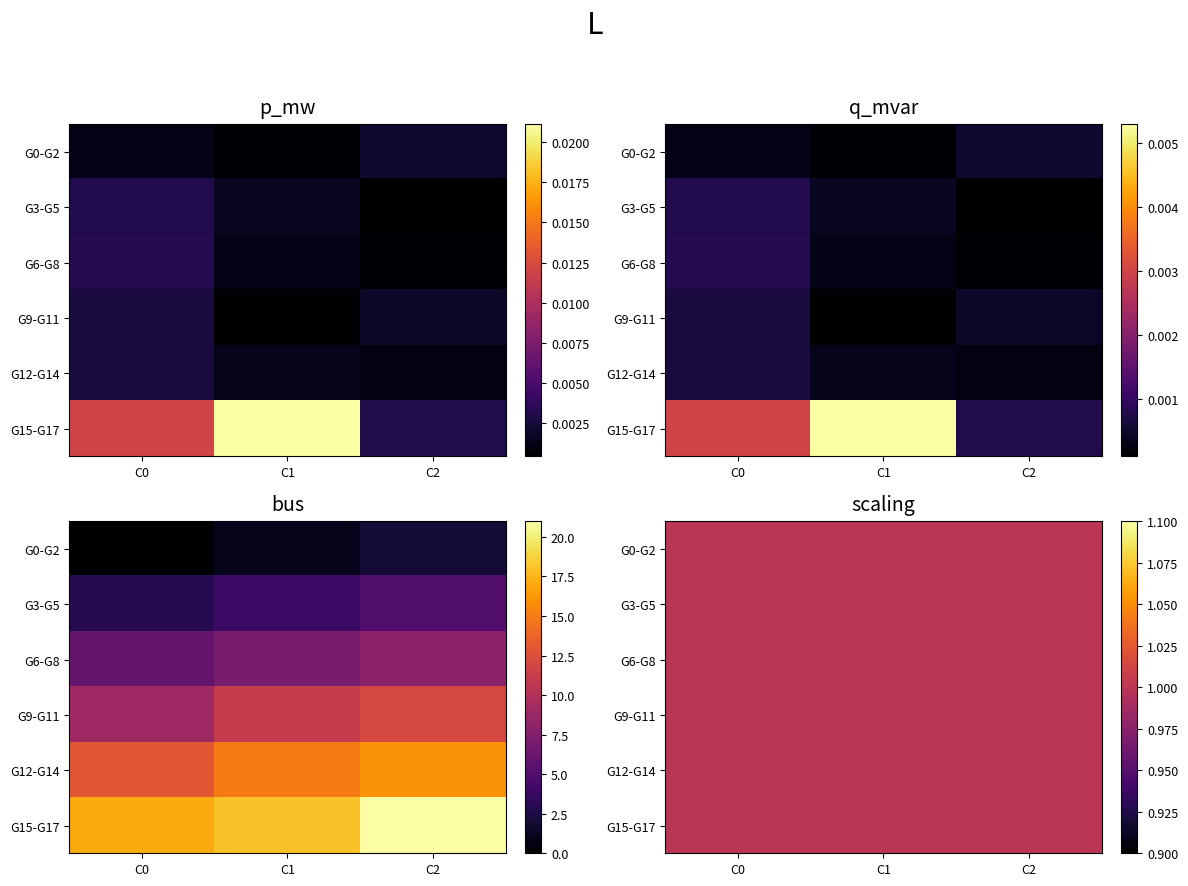

Rank the series by their maximum value, from lowest to highest.

q_mvar, p_mw, scaling, bus